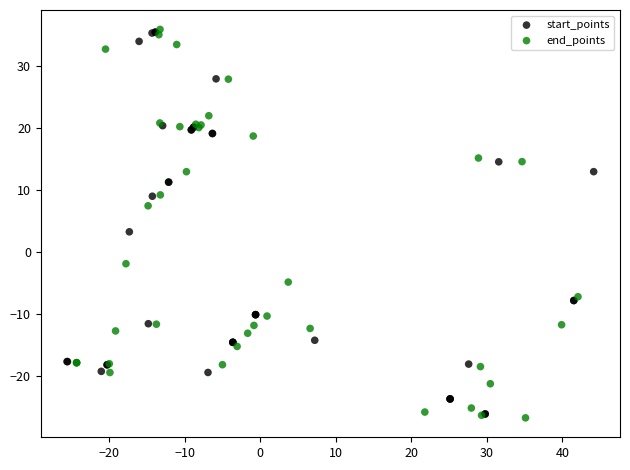

Which series has the largest Y range (max minus min)?

end_points